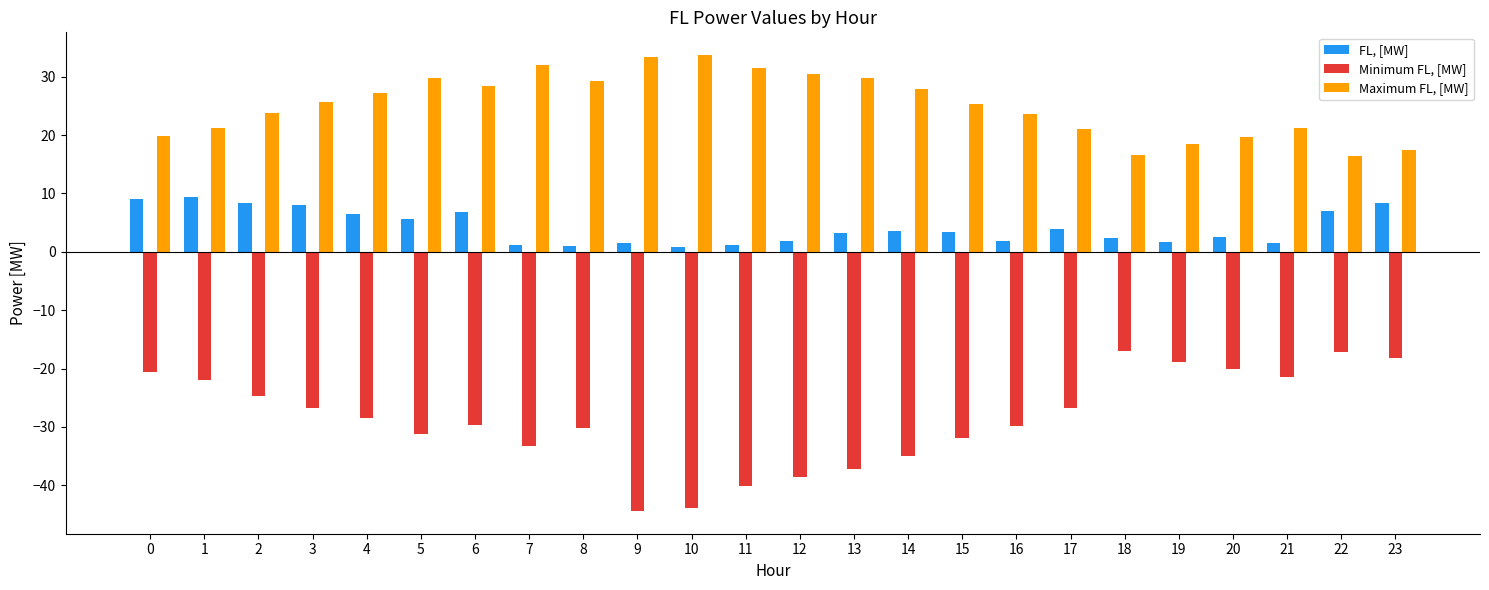

True or false: FL, [MW] has a value of 3.9 at 17.

True